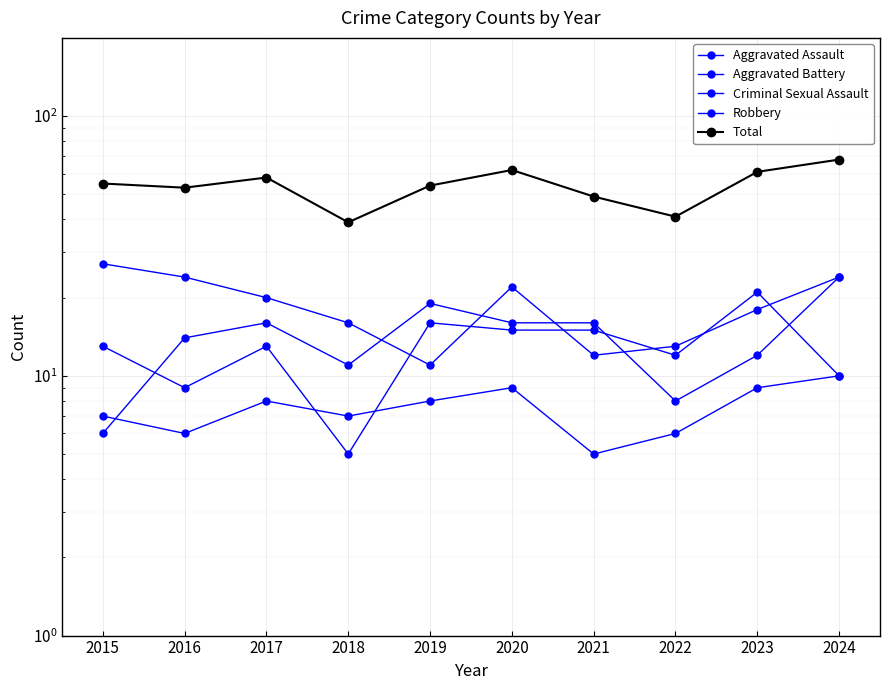

The Total series shows 53 at 2016. True or false?

True